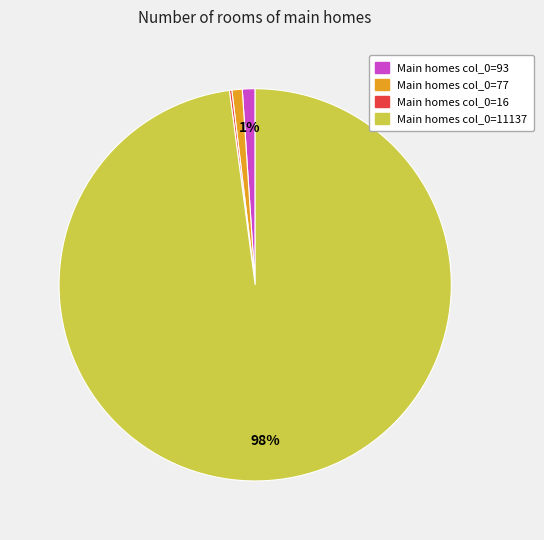

To the nearest percent, what is the difference between the largest and smallest slice percentages?

98%